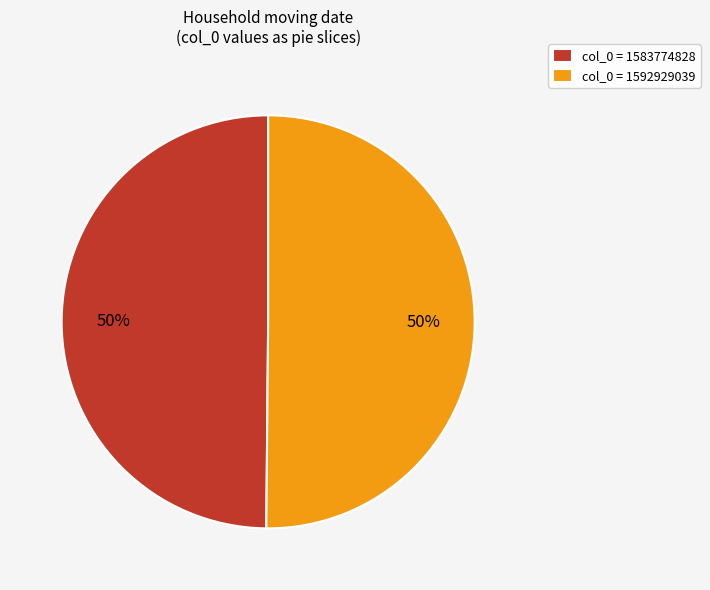

To the nearest percent, what is the difference between the largest and smallest slice percentages?

0%